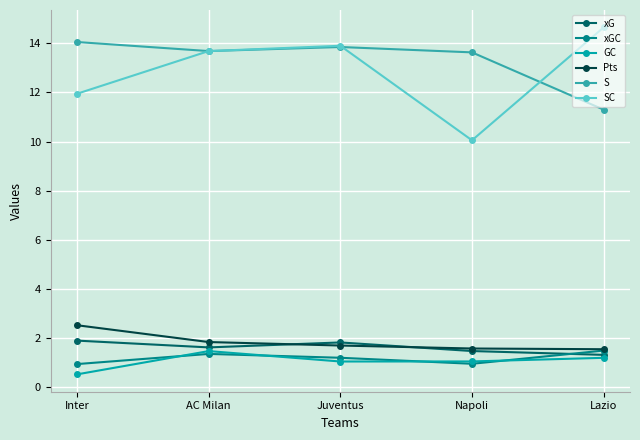

At which label is xG closest to 1?

Lazio